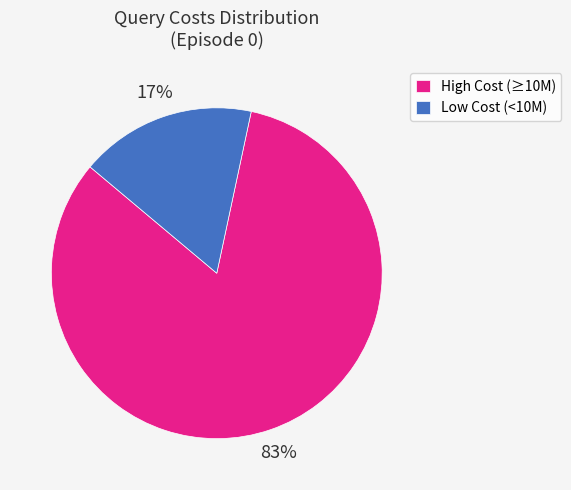

Which has a higher value, Low Cost (<10M) or High Cost (≥10M)?

High Cost (≥10M)